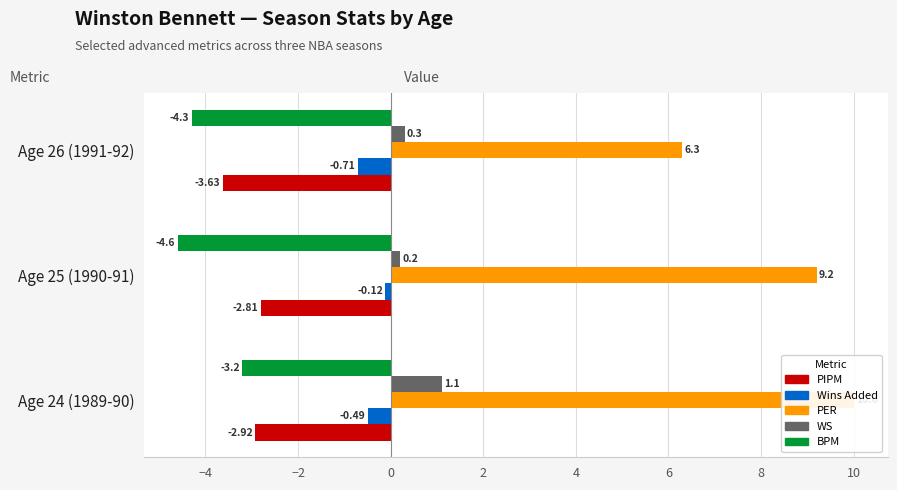

Is it true that WS equals 0.1 at Age 25 (1990-91)?

False